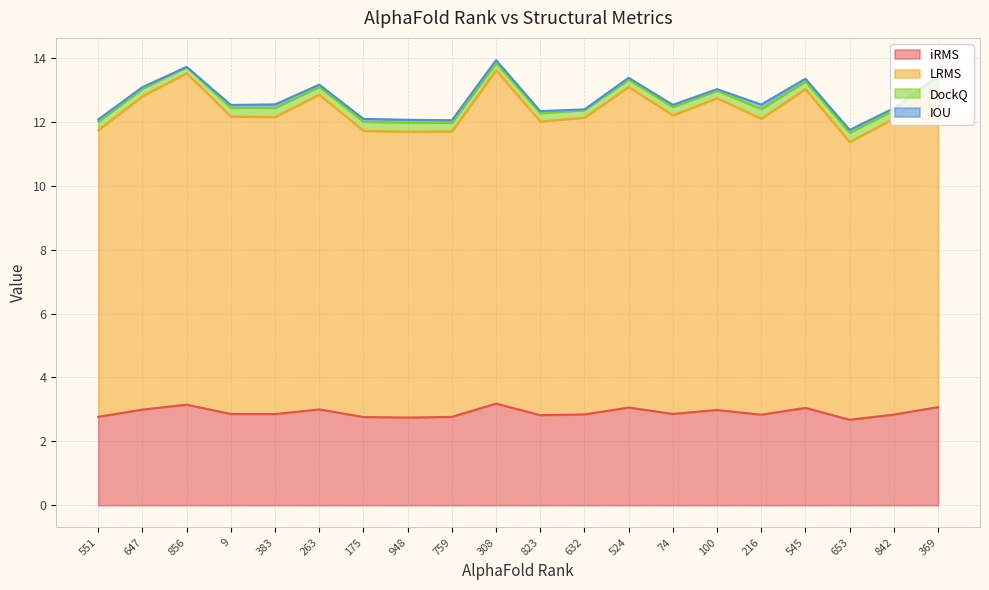

Is it true that iRMS equals 2.8 at 551?

True